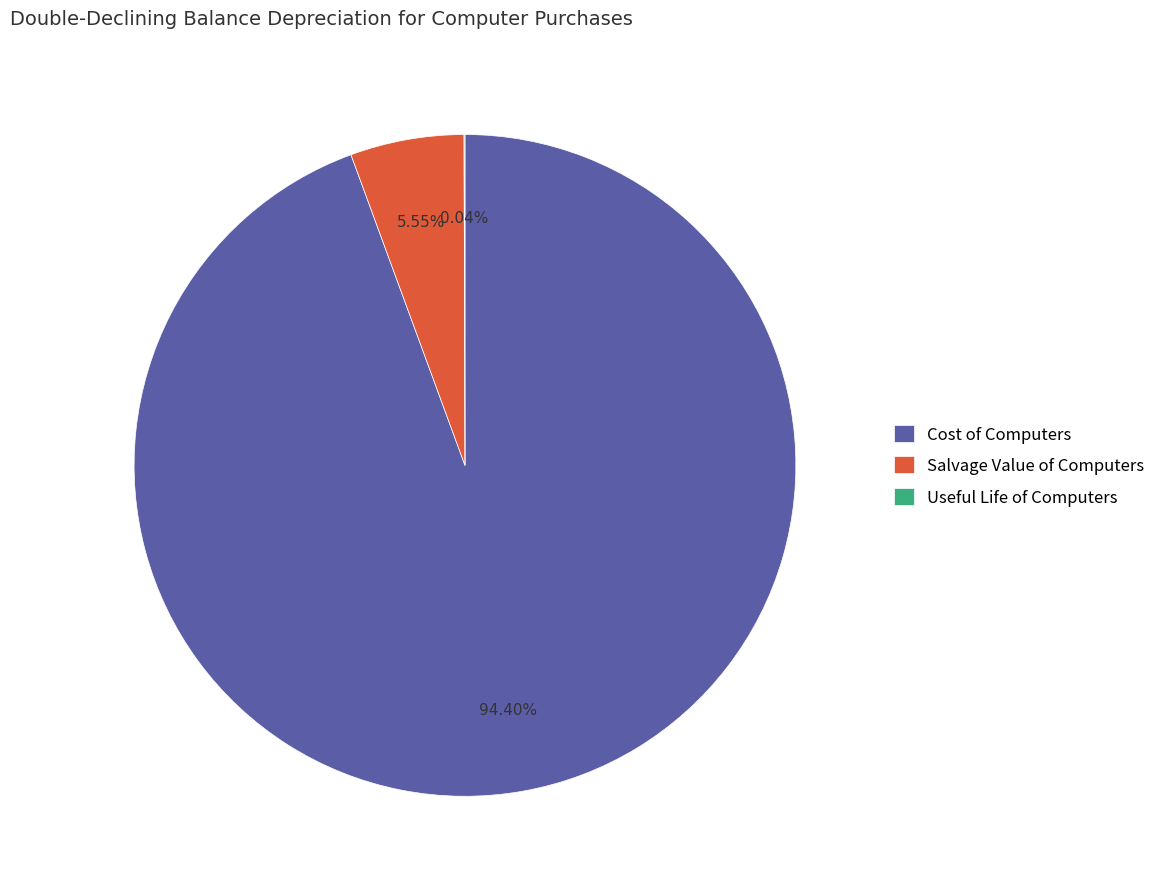

Is there a majority slice in this chart?

Yes